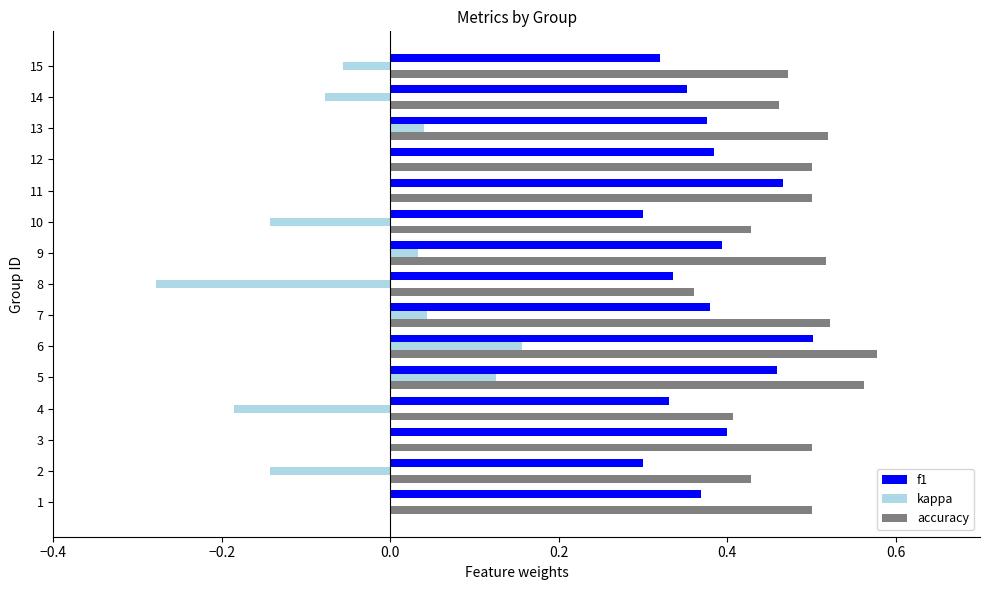

What is the total value across all series at 12?

0.9